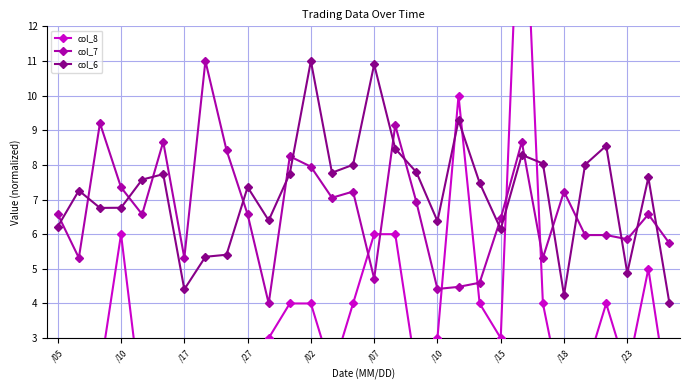

How many data points in col_6 are less than 7?

12